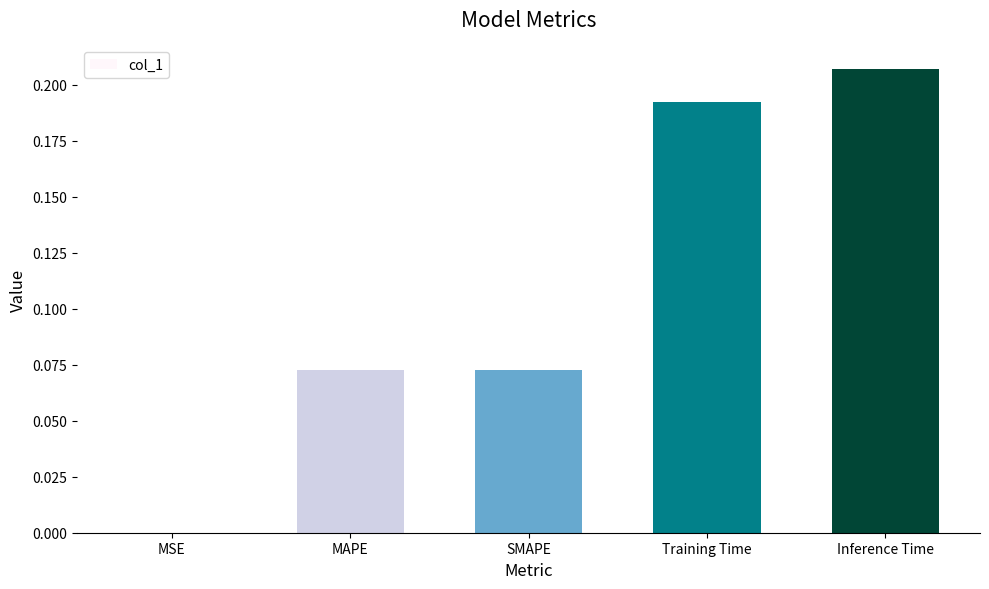

The value at Inference Time is 0.0. True or false?

False